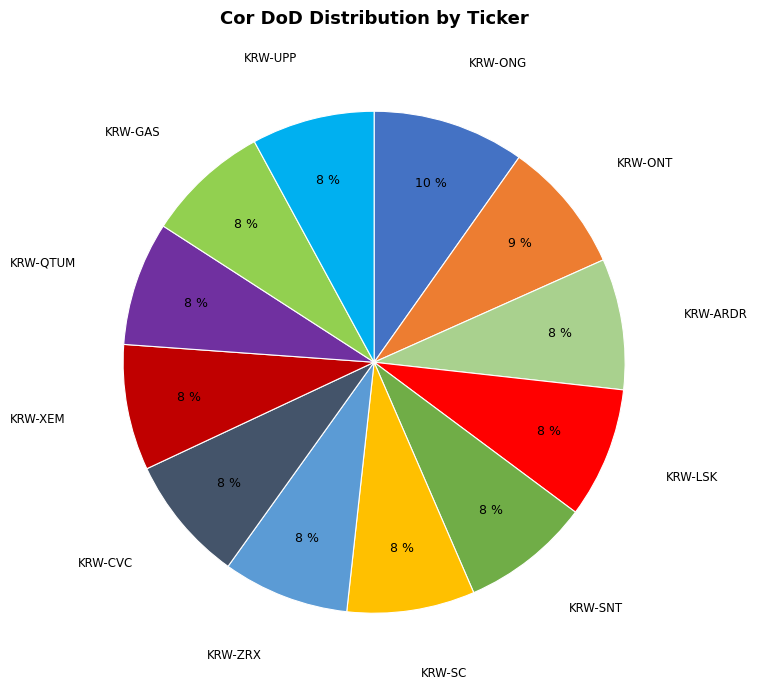

To the nearest percent, what is the difference between the largest and smallest slice percentages?

2%